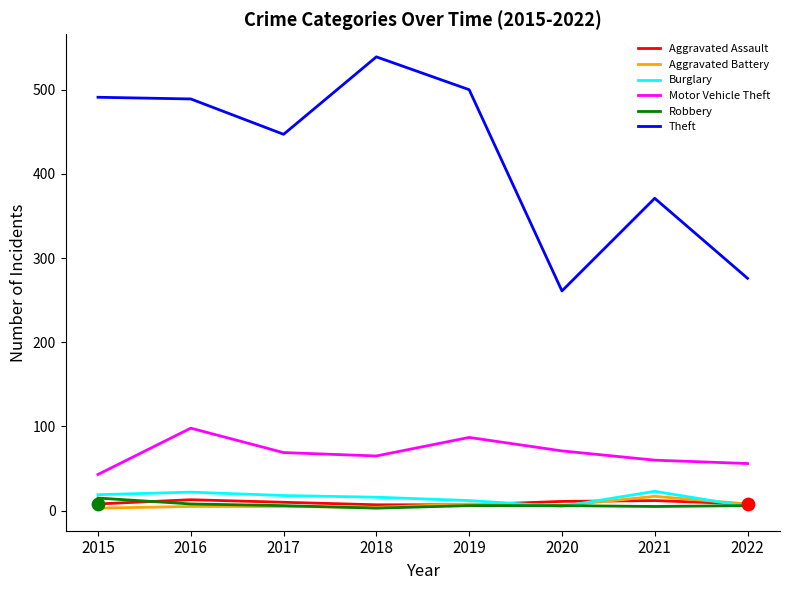

What are all the series names shown in the legend?

Aggravated Assault, Aggravated Battery, Burglary, Motor Vehicle Theft, Robbery, Theft